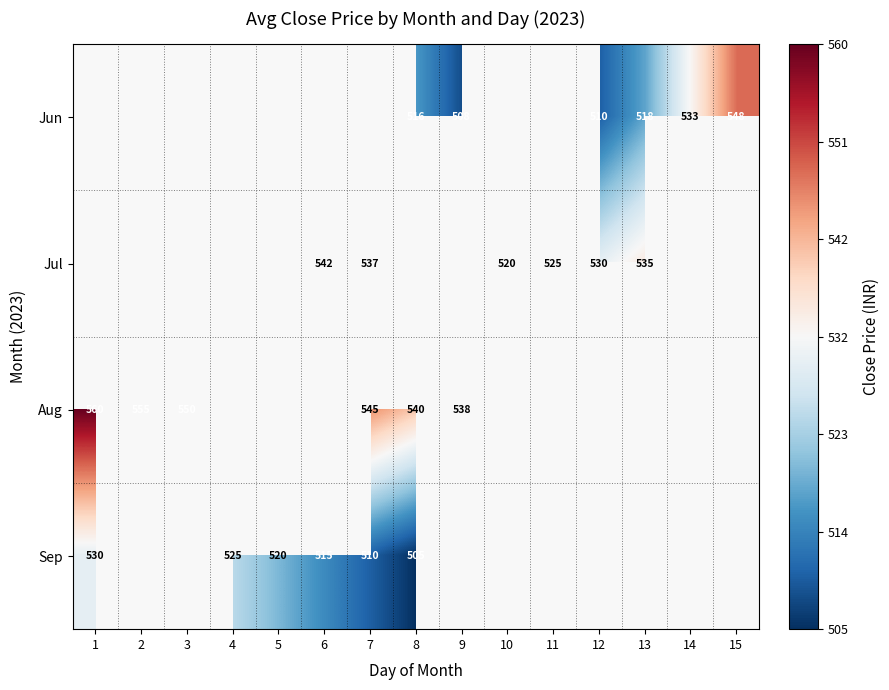

True or false: Jun has a value of 516.0 at 8.

True